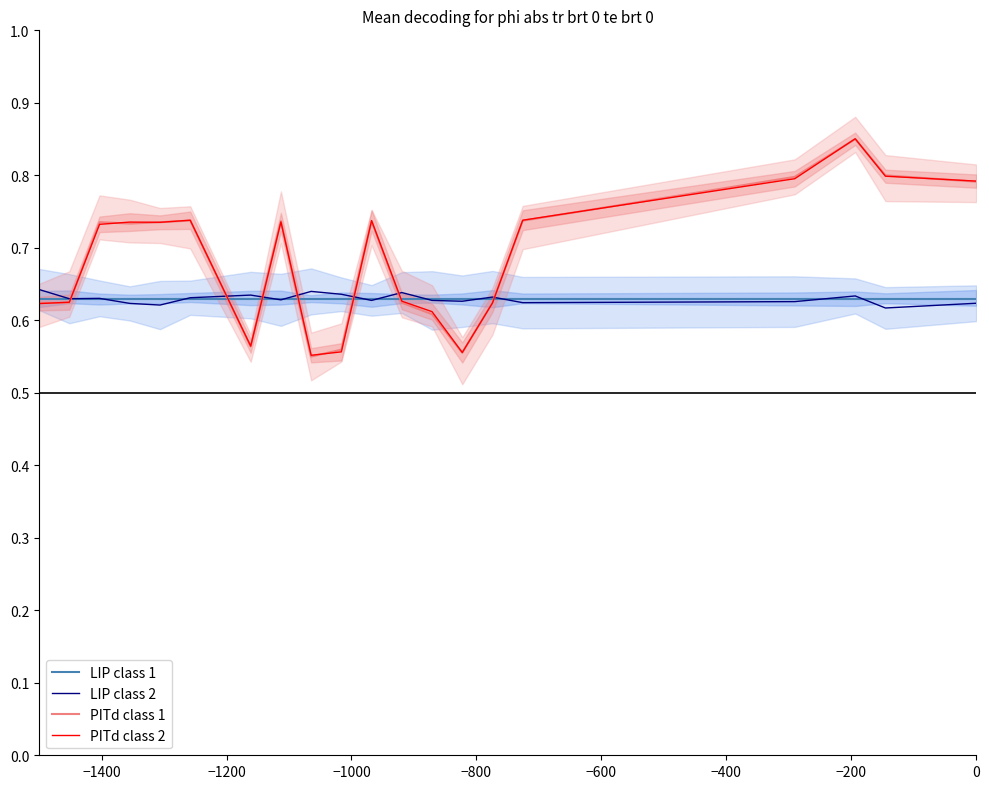

How many times do PITd class 2 and LIP class 2 cross each other?

7